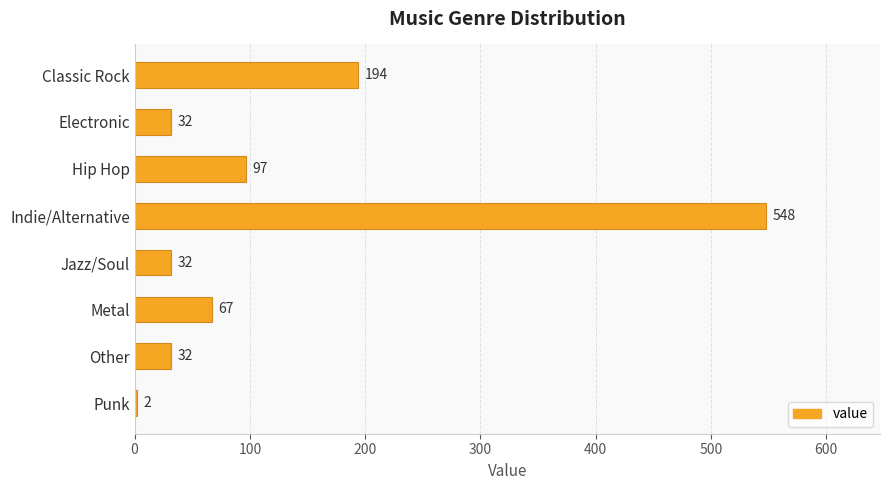

How many values are below 67?

4